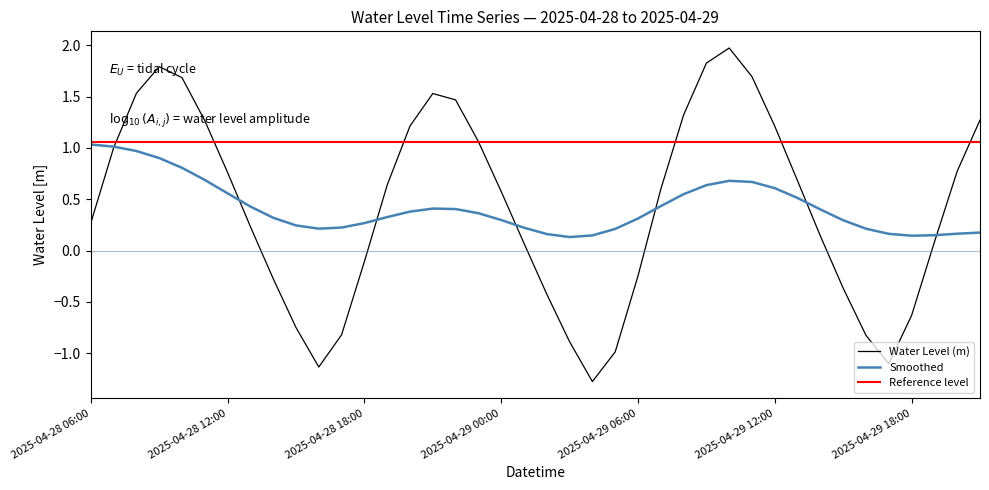

What is the greatest value displayed?

2.0